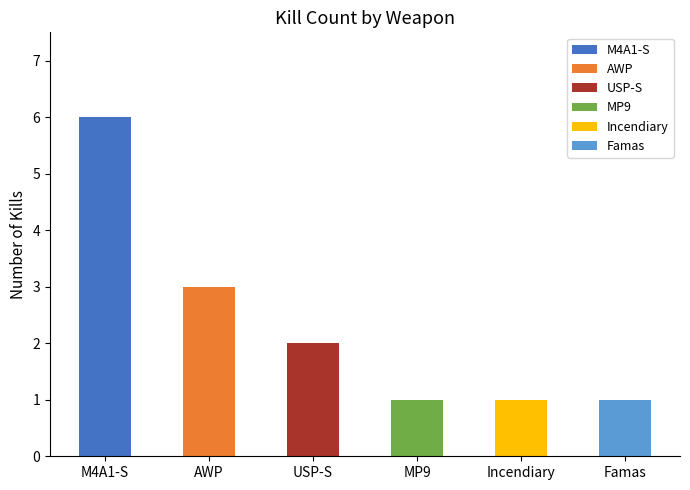

The chart shows a value of 0 at MP9. True or false?

False